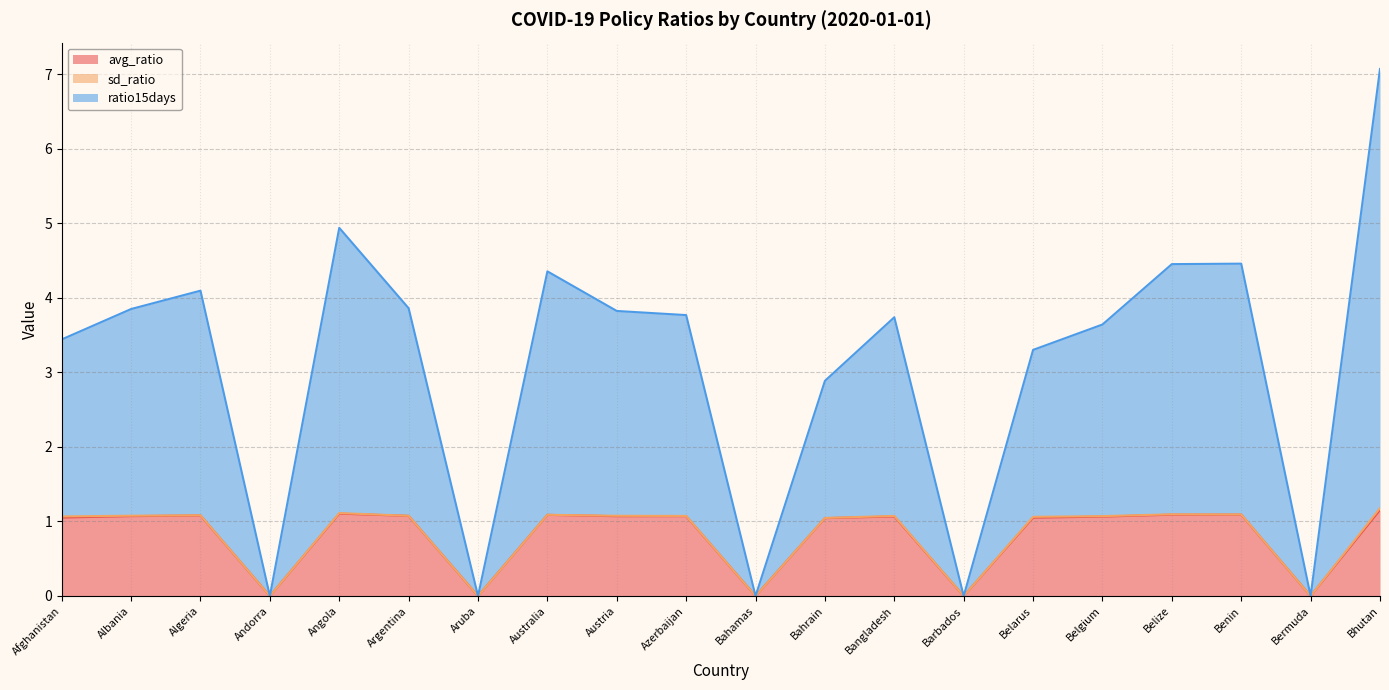

What is the difference between the maximum and minimum values in the avg_ratio series?

1.2